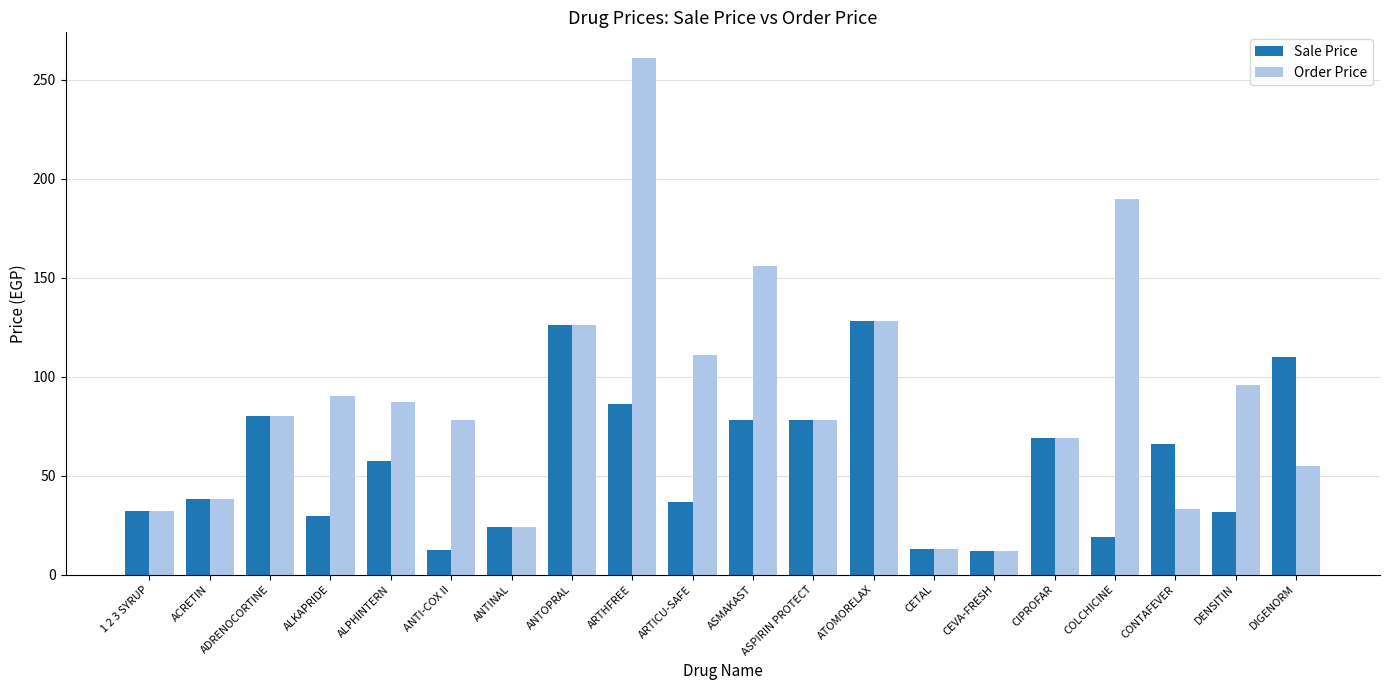

What is the smallest value displayed?

12.0